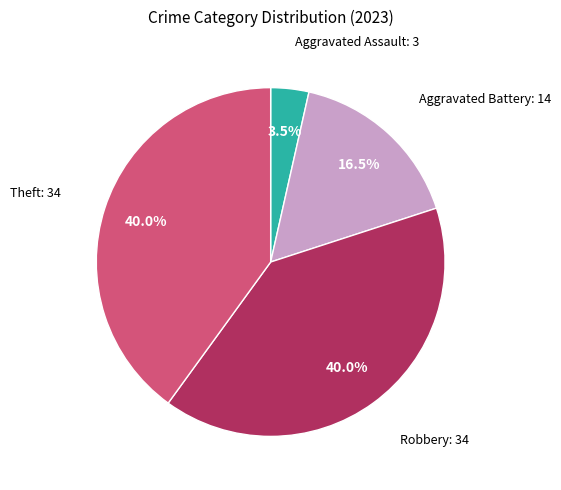

Approximately how many times larger is the value at Aggravated Battery compared to Robbery?

0.4